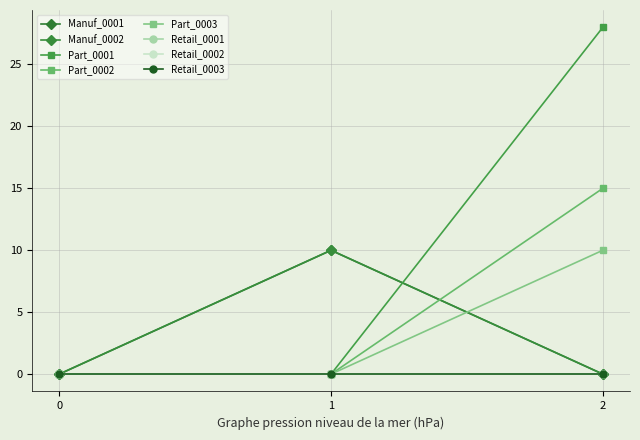

At which category is the sum across all series the highest?

2